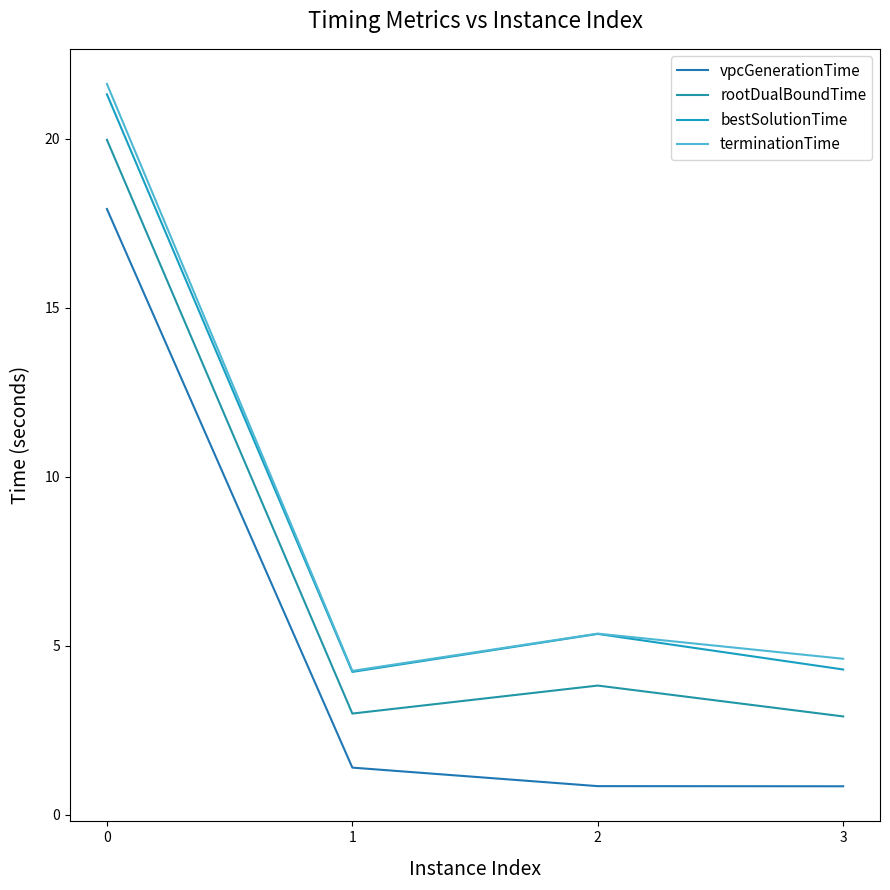

The bestSolutionTime series shows 21.3 at 0. True or false?

True